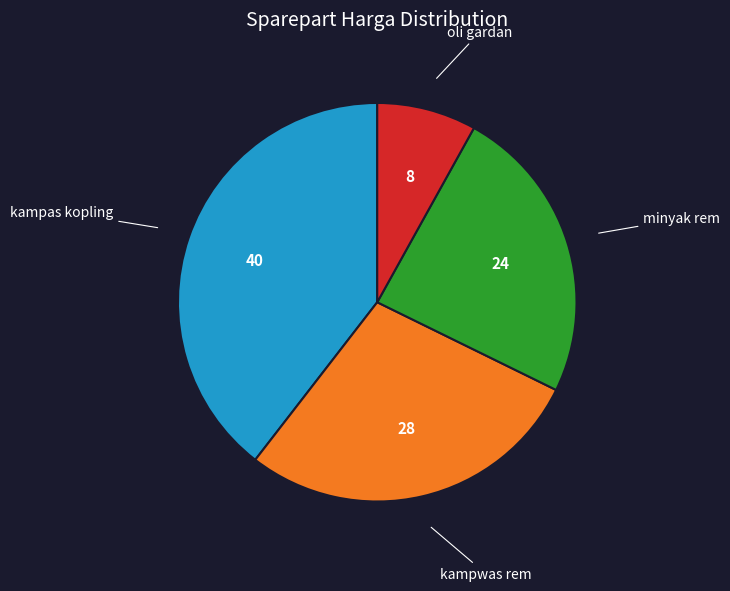

The kampwas rem slice represents 28% of the pie. True or false?

True